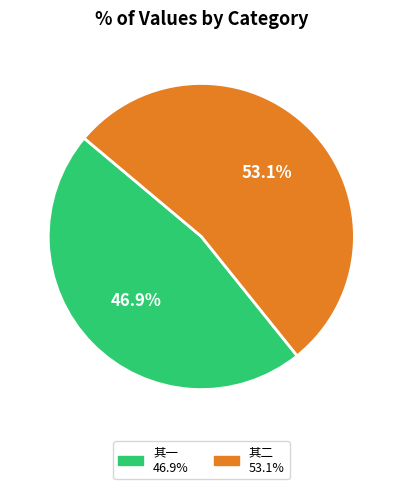

Is there a majority slice in this chart?

Yes